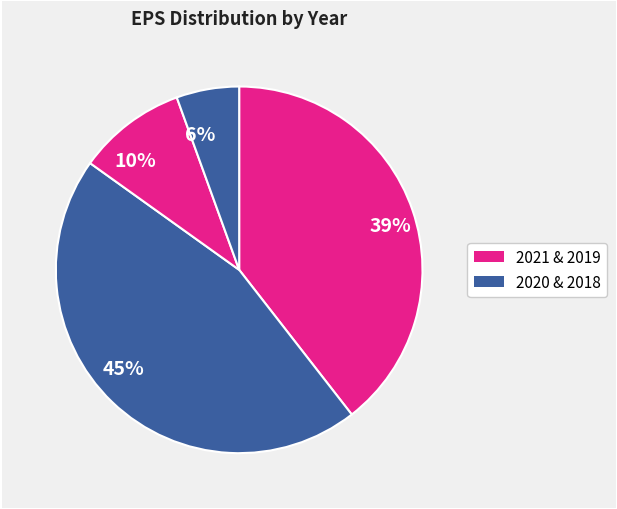

Which has a higher value, 10% or 45%?

45%